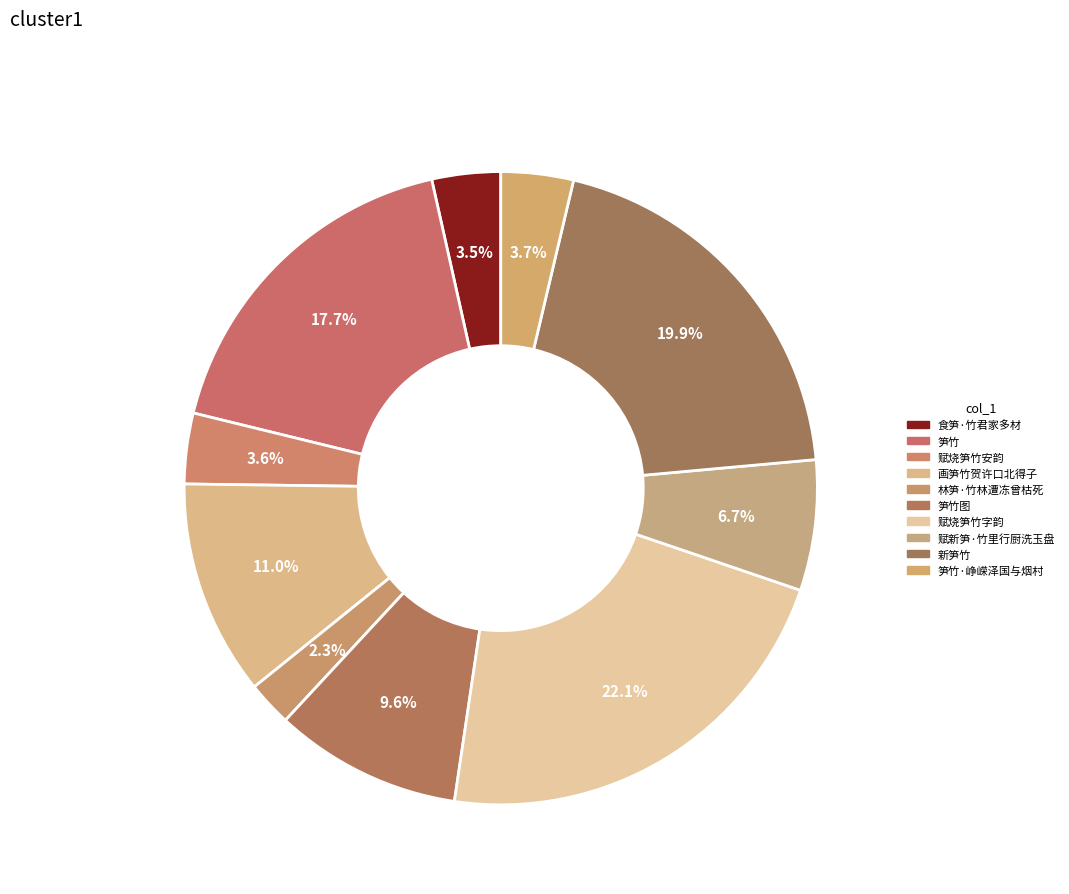

What is the ratio of the value at 赋烧笋竹安韵 to the value at 新笋竹?

0.2